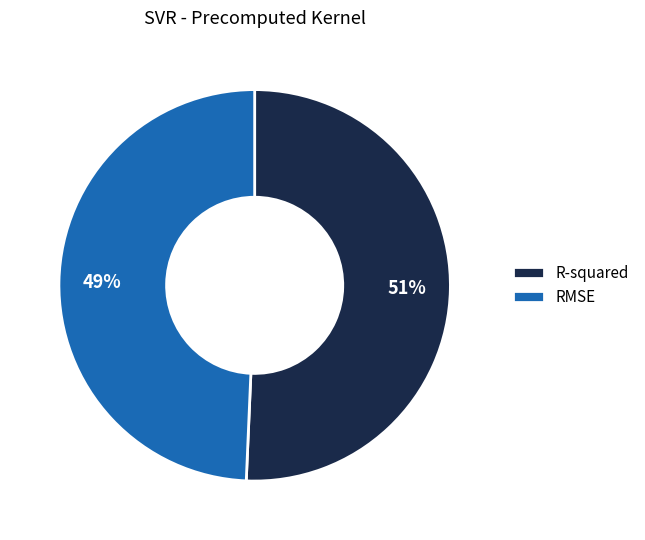

True or false: R-squared accounts for 51% of the total.

True